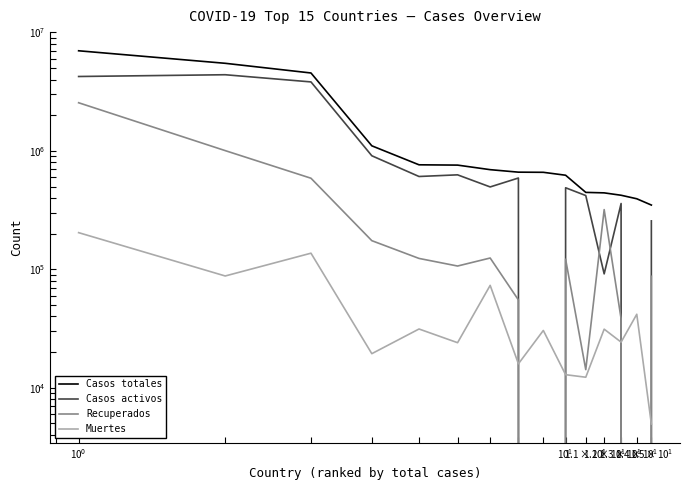

The Casos totales series shows 422140 at 12. True or false?

True